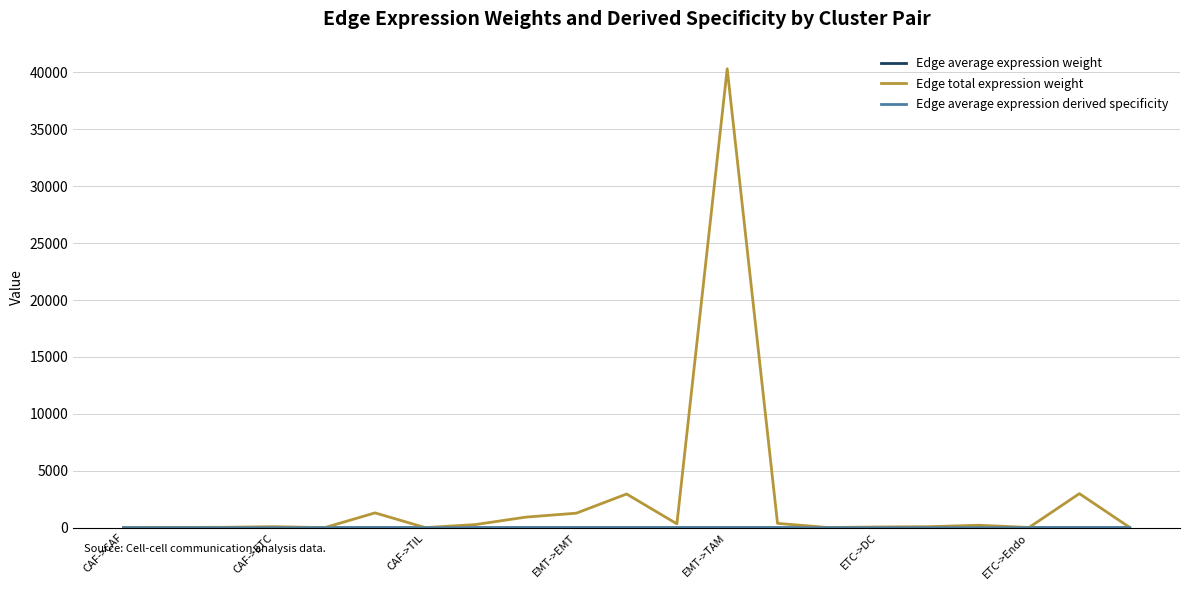

Which series has the widest spread of values?

Edge total expression weight